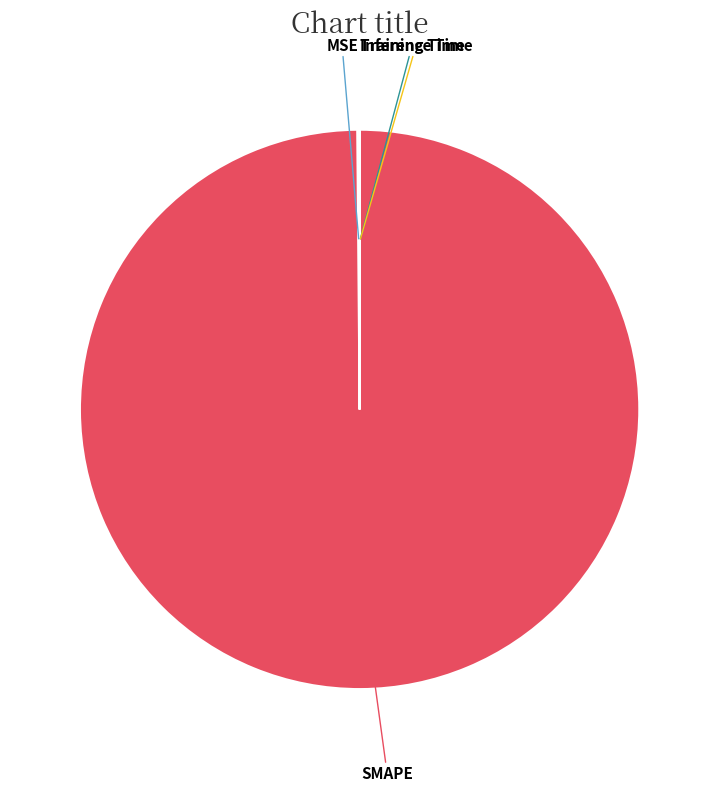

Is there a majority slice in this chart?

Yes